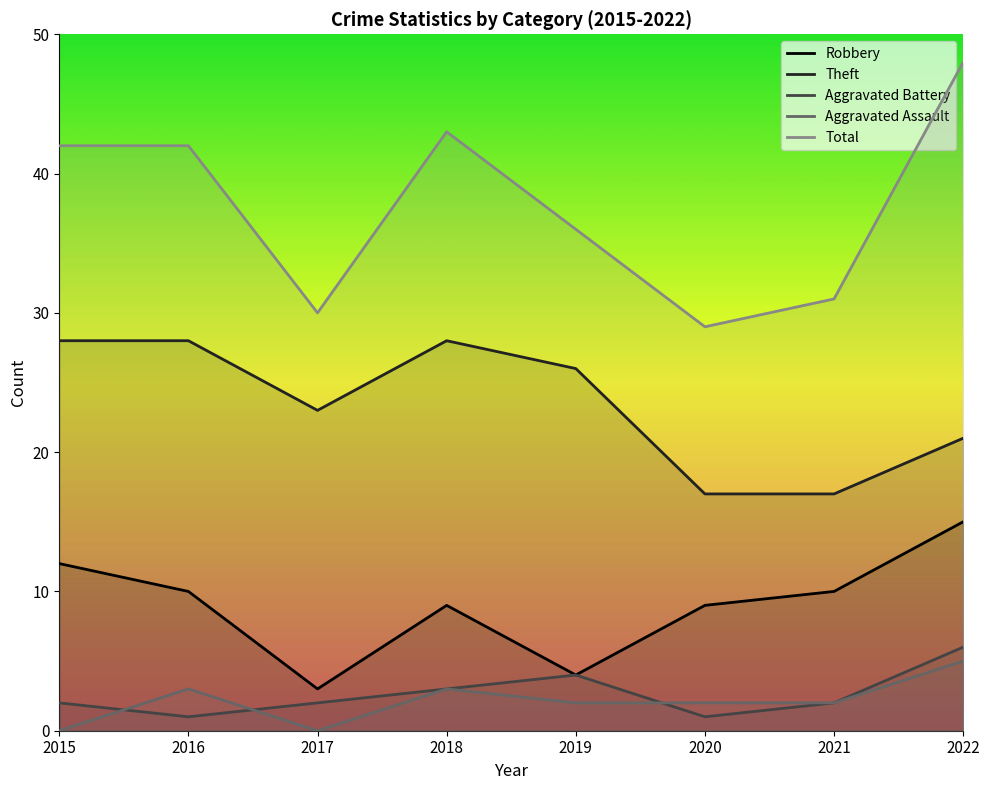

How many series are shown in this chart?

5